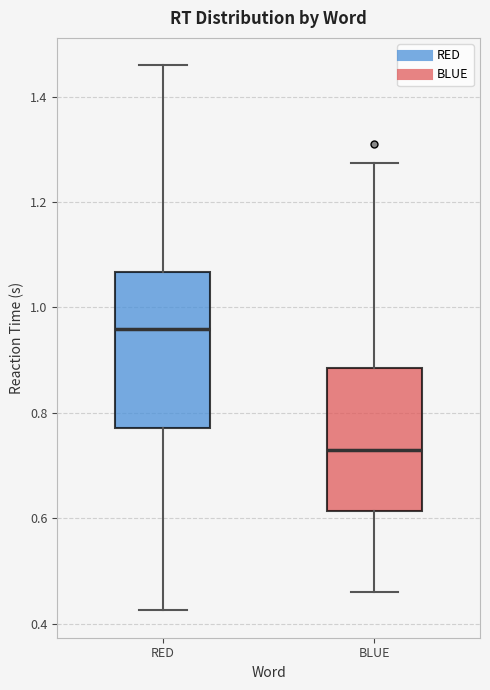

Which box is the tallest, from its lower edge to its upper edge?

RED